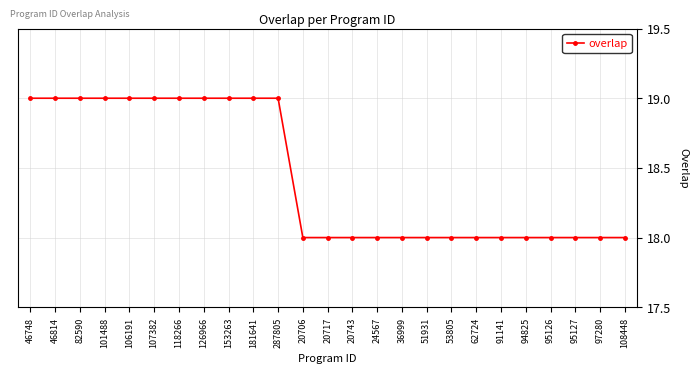

What is the minimum value shown in the chart?

18